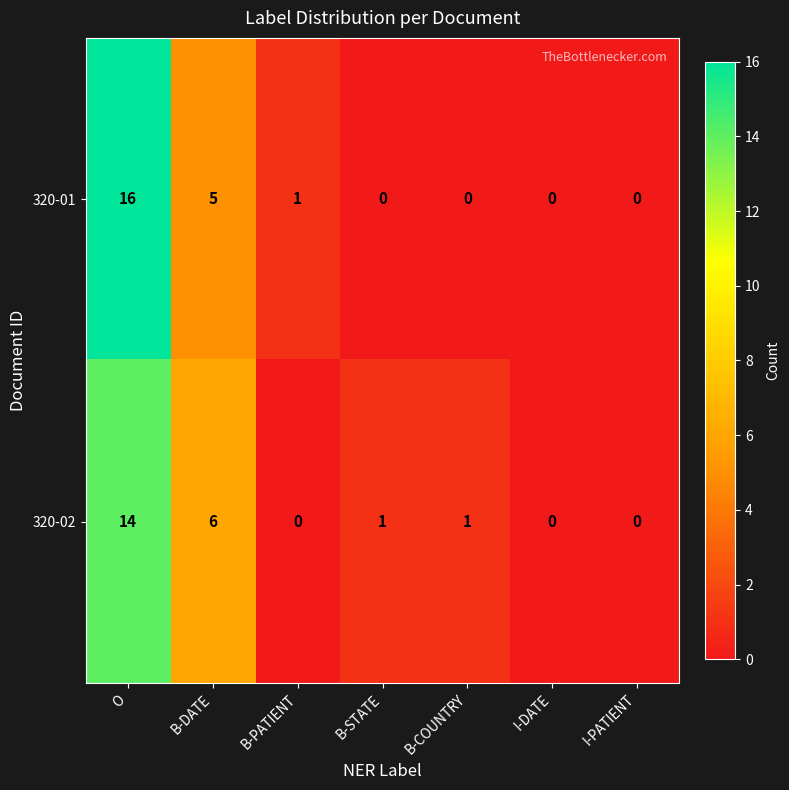

Reading left to right, what are all the values shown in this chart?

320-01: 16	5	1	0	0	0	0
320-02: 14	6	0	1	1	0	0